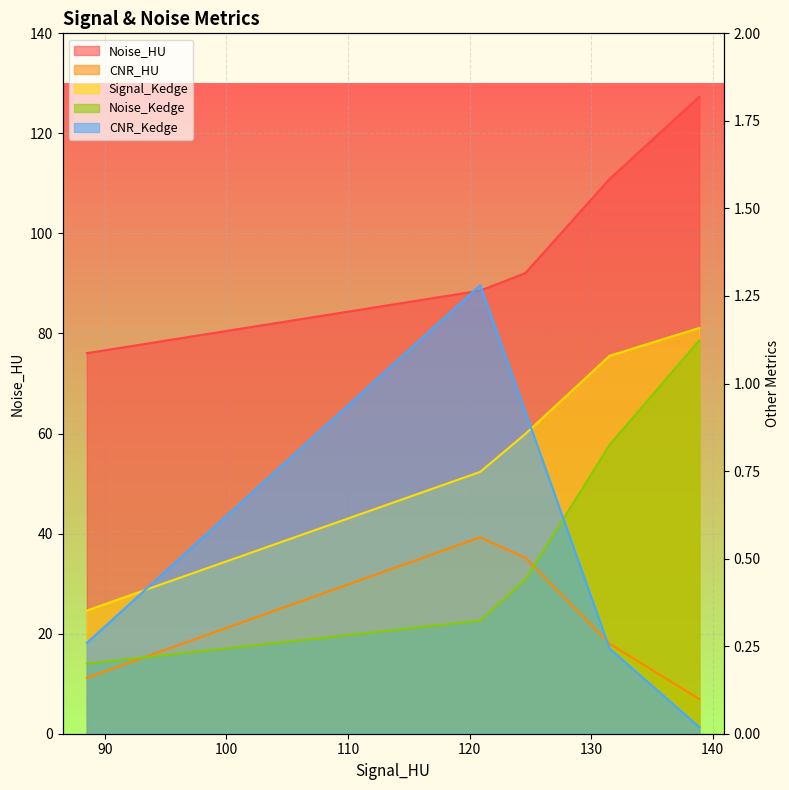

Rank the categories by Noise_HU value from highest to lowest.

138.8884935, 131.510083, 124.5776987, 120.8659549, 88.51537071